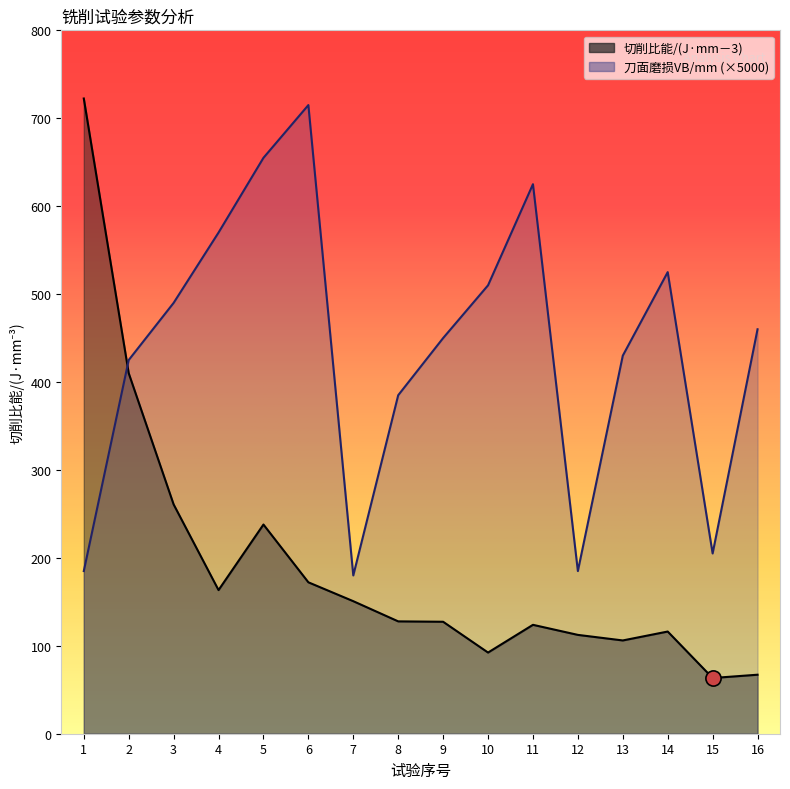

At how many categories does at least one series exceed 394?

12